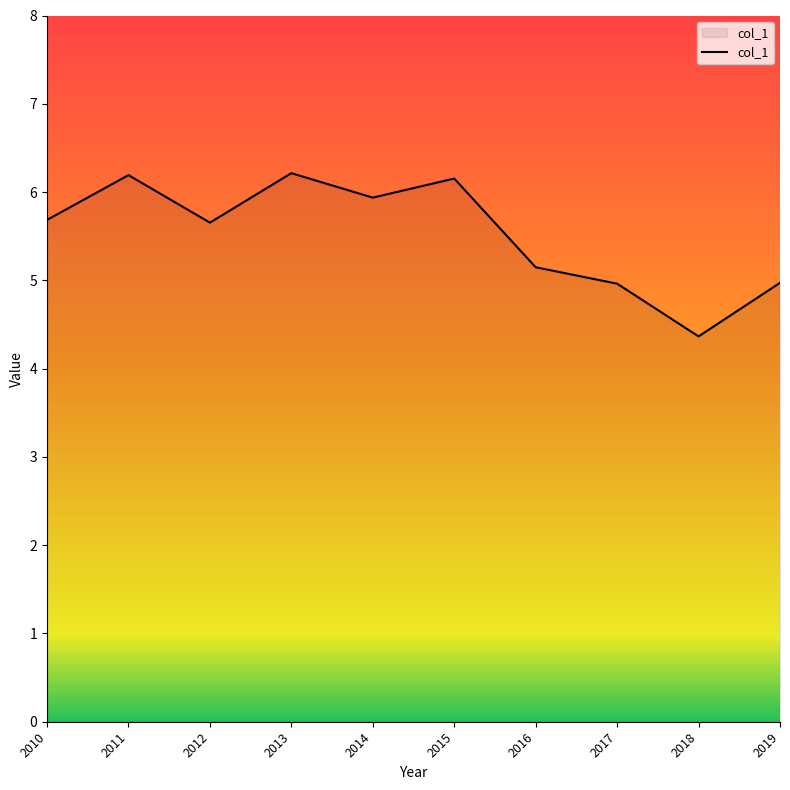

What is the sum of all values?

55.3